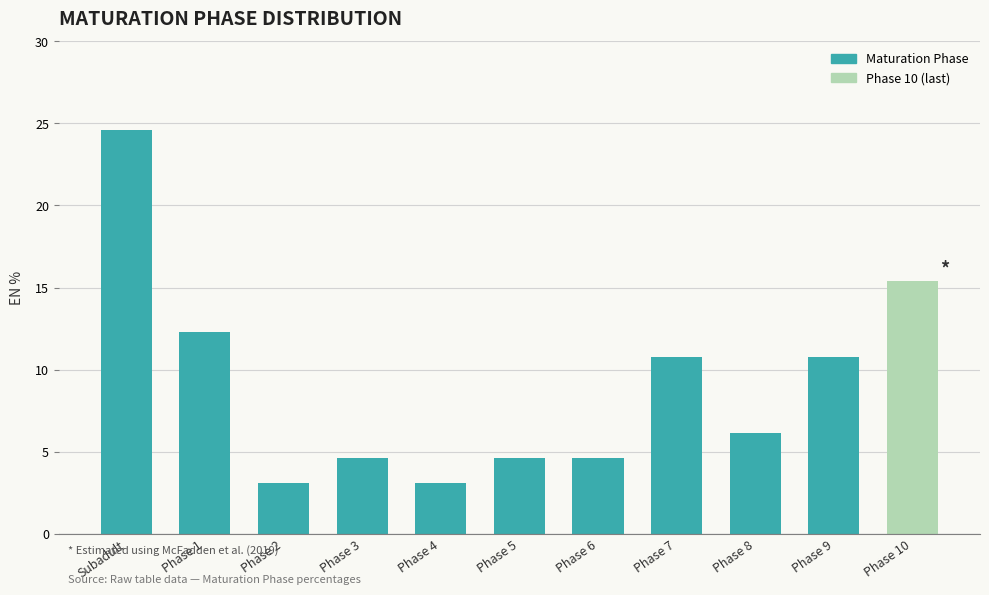

Which has a higher value, Phase 8 or Subadult?

Subadult